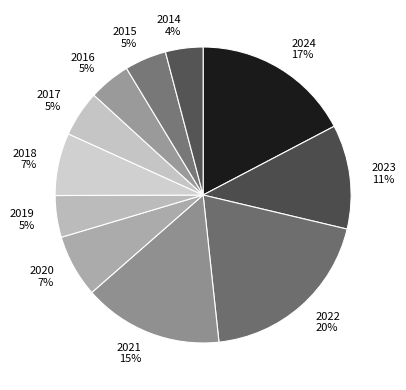

What percentage is the 2021 slice, to the nearest percent?

15%